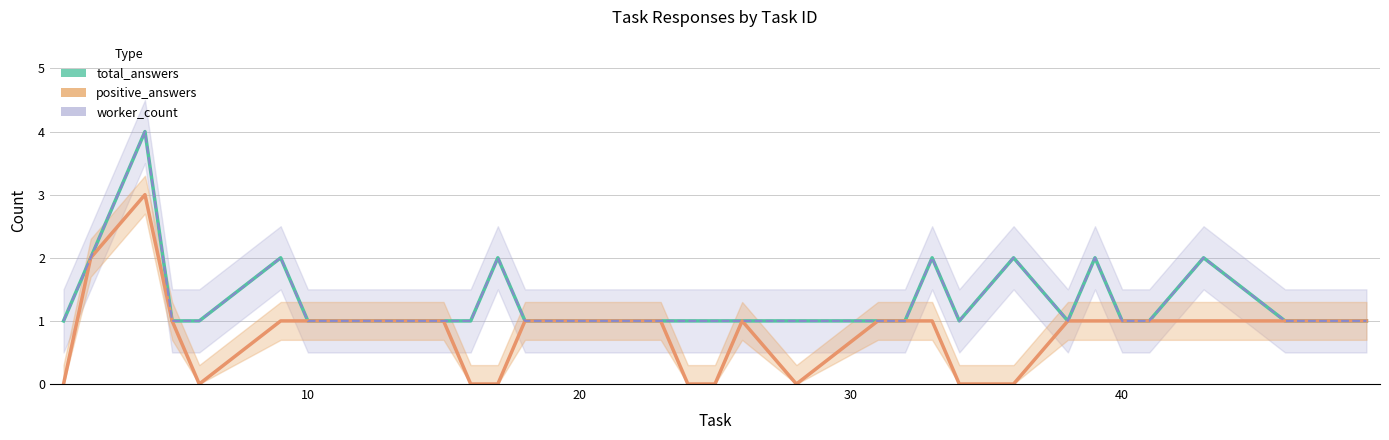

What is the greatest value displayed?

4